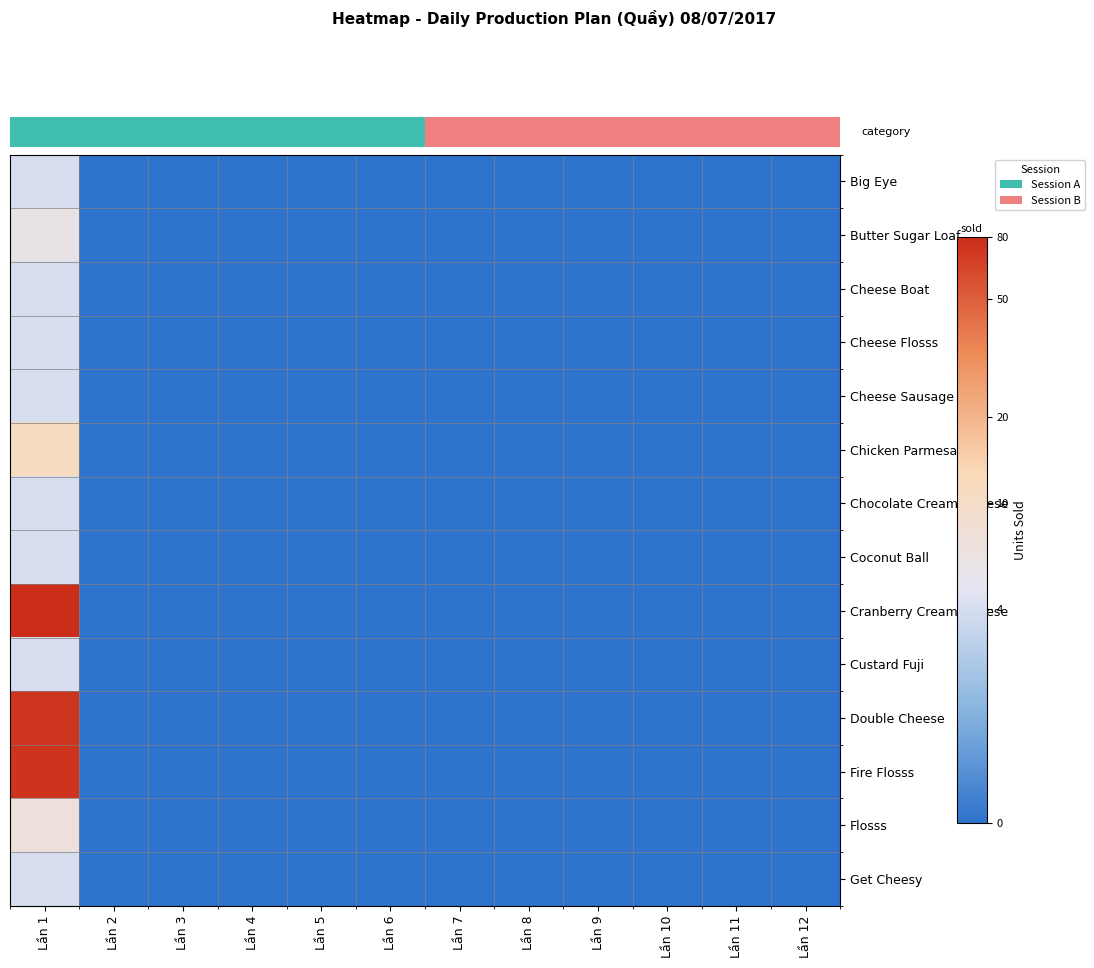

Reading left to right, list all the values displayed in this chart.

row_0: 1.6	0.0	0.0	0.0	0.0	0.0	0.0	0.0	0.0	0.0	0.0	0.0
row_1: 1.9	0.0	0.0	0.0	0.0	0.0	0.0	0.0	0.0	0.0	0.0	0.0
row_2: 1.6	0.0	0.0	0.0	0.0	0.0	0.0	0.0	0.0	0.0	0.0	0.0
row_3: 1.6	0.0	0.0	0.0	0.0	0.0	0.0	0.0	0.0	0.0	0.0	0.0
row_4: 1.6	0.0	0.0	0.0	0.0	0.0	0.0	0.0	0.0	0.0	0.0	0.0
row_5: 2.5	0.0	0.0	0.0	0.0	0.0	0.0	0.0	0.0	0.0	0.0	0.0
row_6: 1.6	0.0	0.0	0.0	0.0	0.0	0.0	0.0	0.0	0.0	0.0	0.0
row_7: 1.6	0.0	0.0	0.0	0.0	0.0	0.0	0.0	0.0	0.0	0.0	0.0
row_8: 4.4	0.0	0.0	0.0	0.0	0.0	0.0	0.0	0.0	0.0	0.0	0.0
row_9: 1.6	0.0	0.0	0.0	0.0	0.0	0.0	0.0	0.0	0.0	0.0	0.0
row_10: 4.3	0.0	0.0	0.0	0.0	0.0	0.0	0.0	0.0	0.0	0.0	0.0
row_11: 4.3	0.0	0.0	0.0	0.0	0.0	0.0	0.0	0.0	0.0	0.0	0.0
row_12: 2.1	0.0	0.0	0.0	0.0	0.0	0.0	0.0	0.0	0.0	0.0	0.0
row_13: 1.6	0.0	0.0	0.0	0.0	0.0	0.0	0.0	0.0	0.0	0.0	0.0